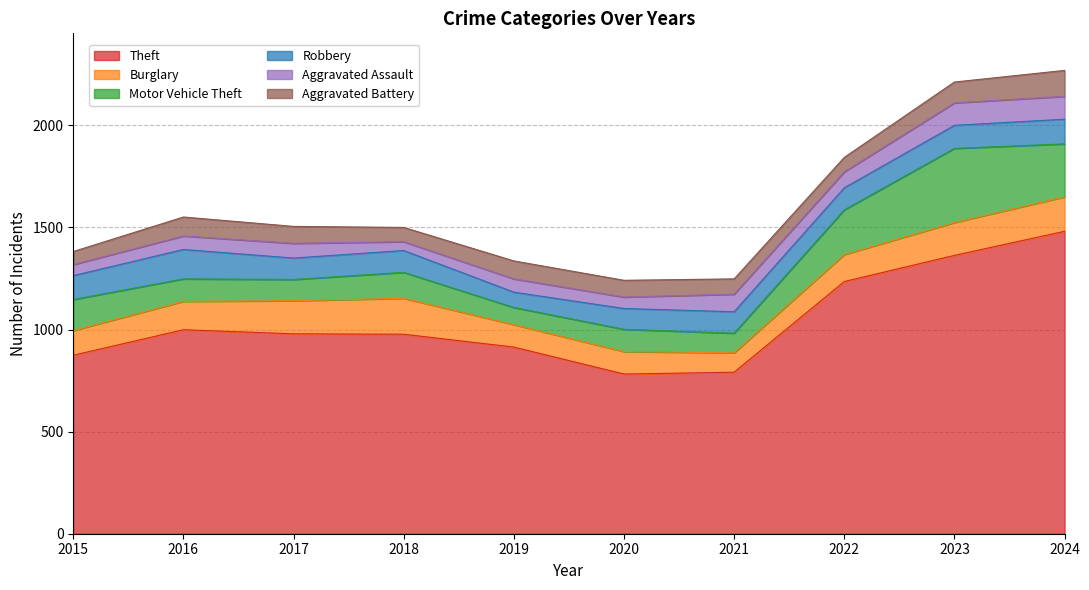

At which category is the sum across all series the highest?

2024